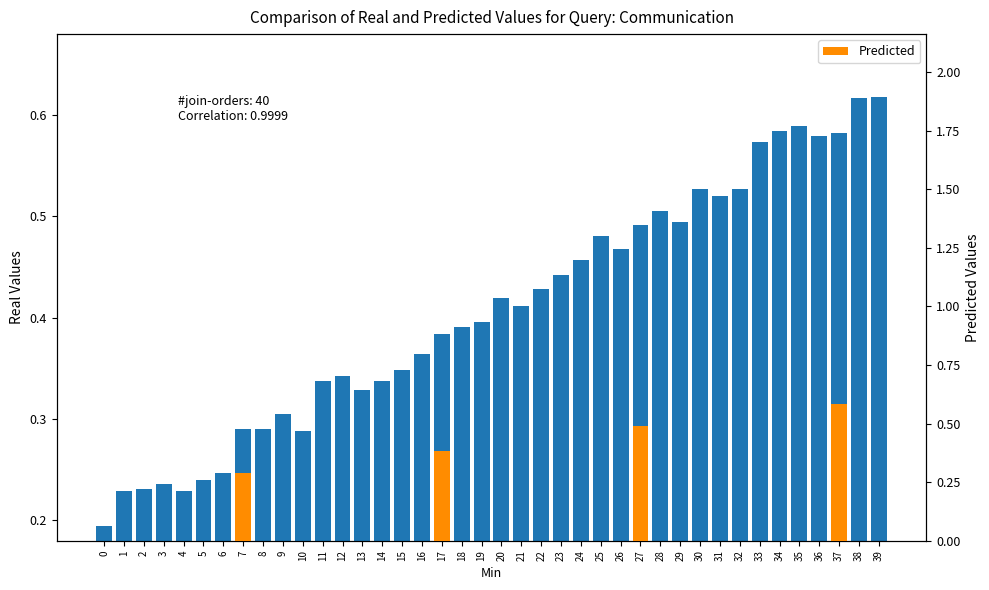

How many bars are there in each group?

2